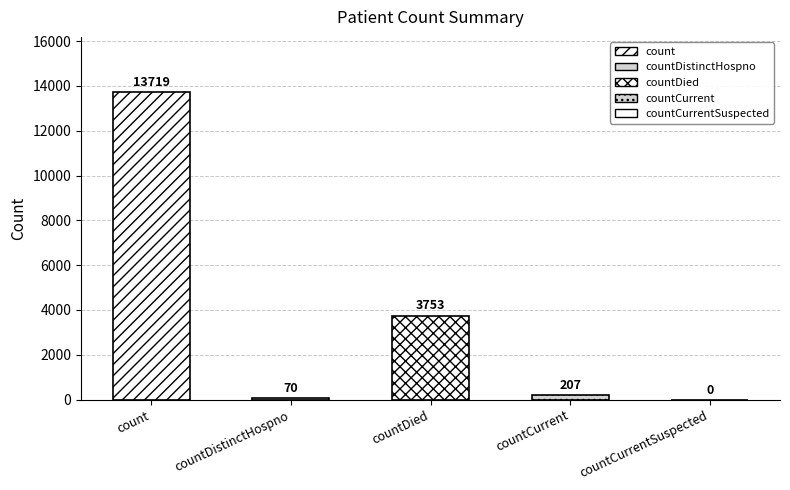

At which category does the chart reach its peak across all series?

count